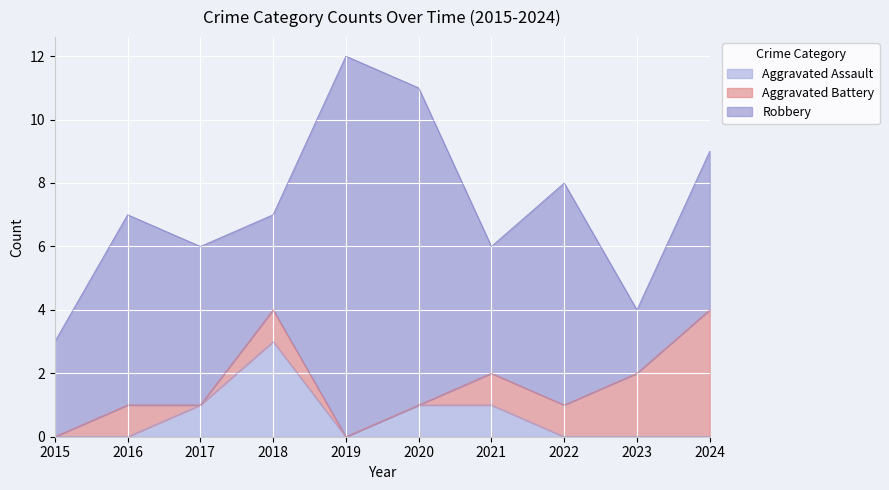

What is the total value across all series at 2023?

4